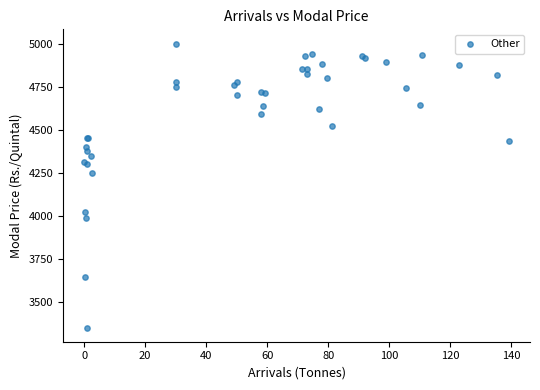

What Y value in the scatter plot is closest to 4177?

4250